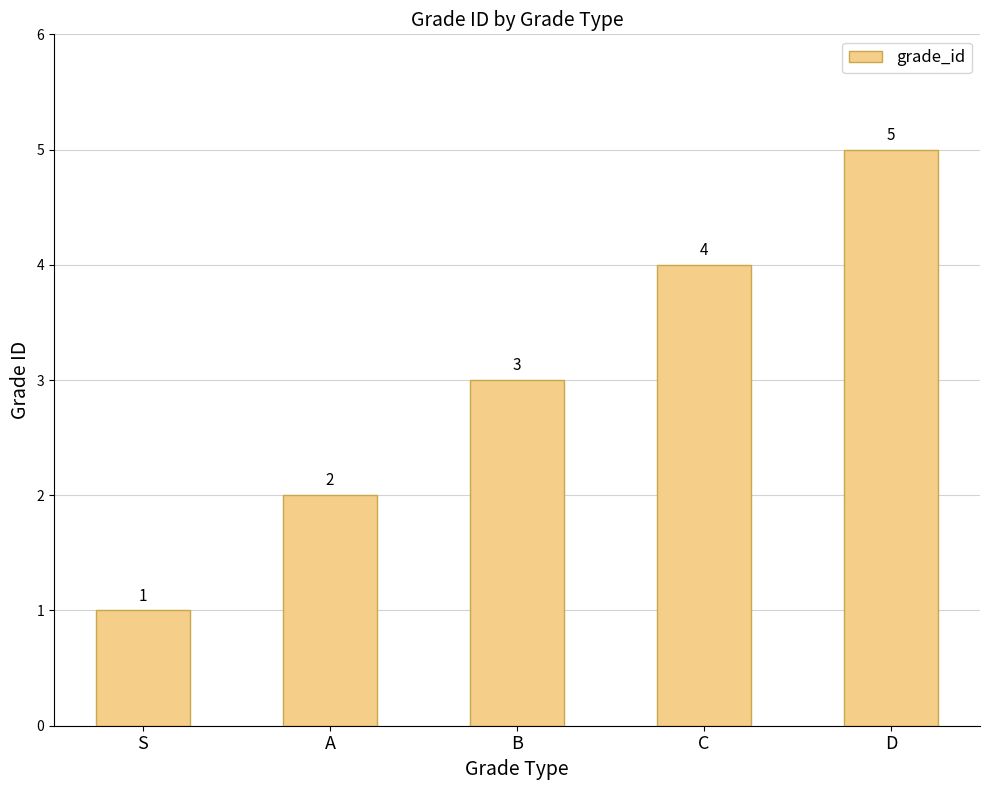

The chart shows a value of 6 at C. True or false?

False